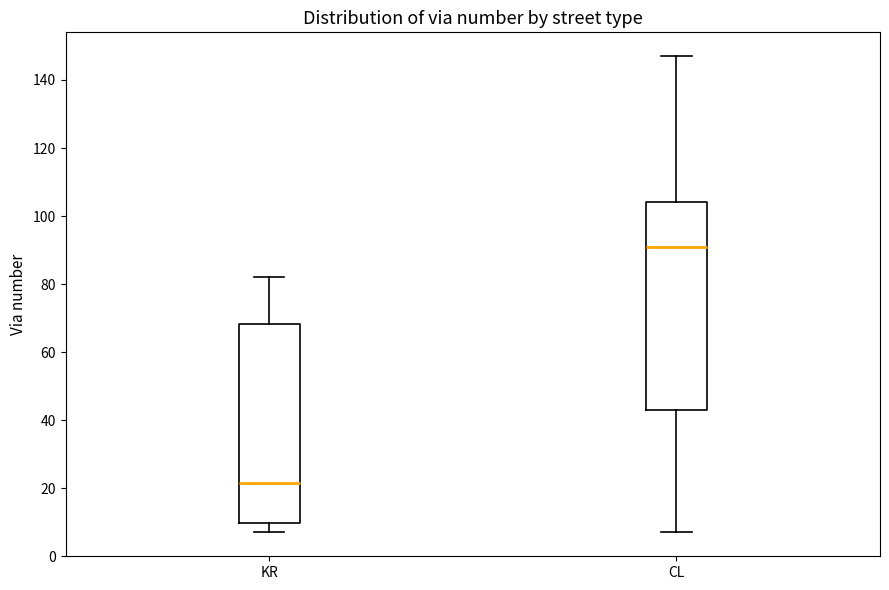

Comparing the boxes themselves (not the whiskers), which one is the tallest?

CL